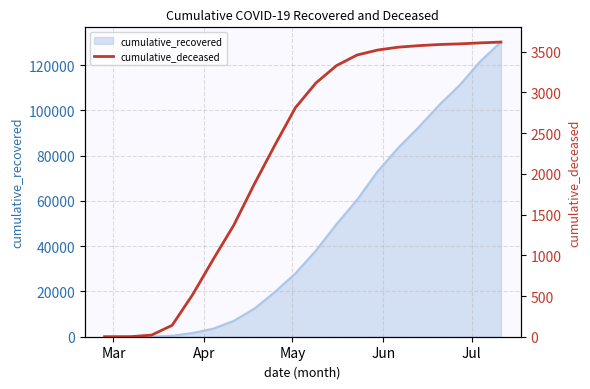

How many values are above zero?

19